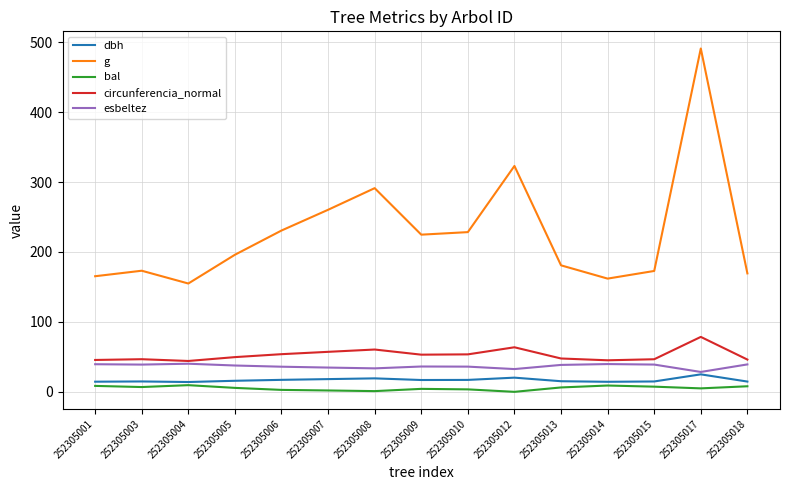

At which category does g reach its first local peak?

252305003